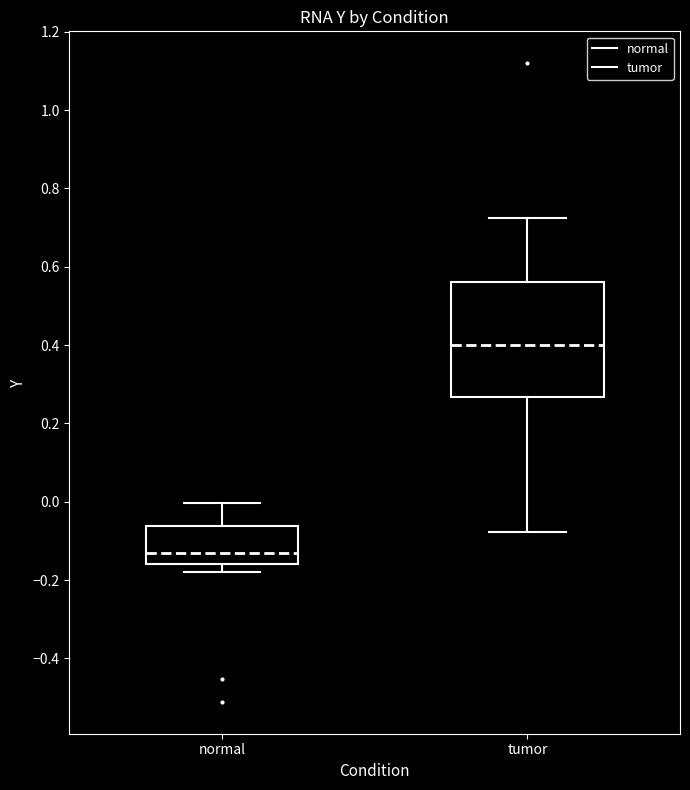

Which box is the tallest, from its lower edge to its upper edge?

tumor